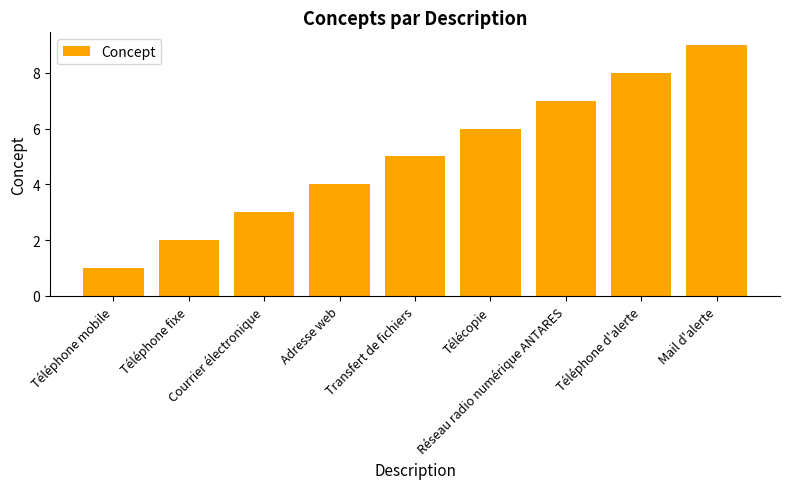

What is the minimum value shown in the chart?

1